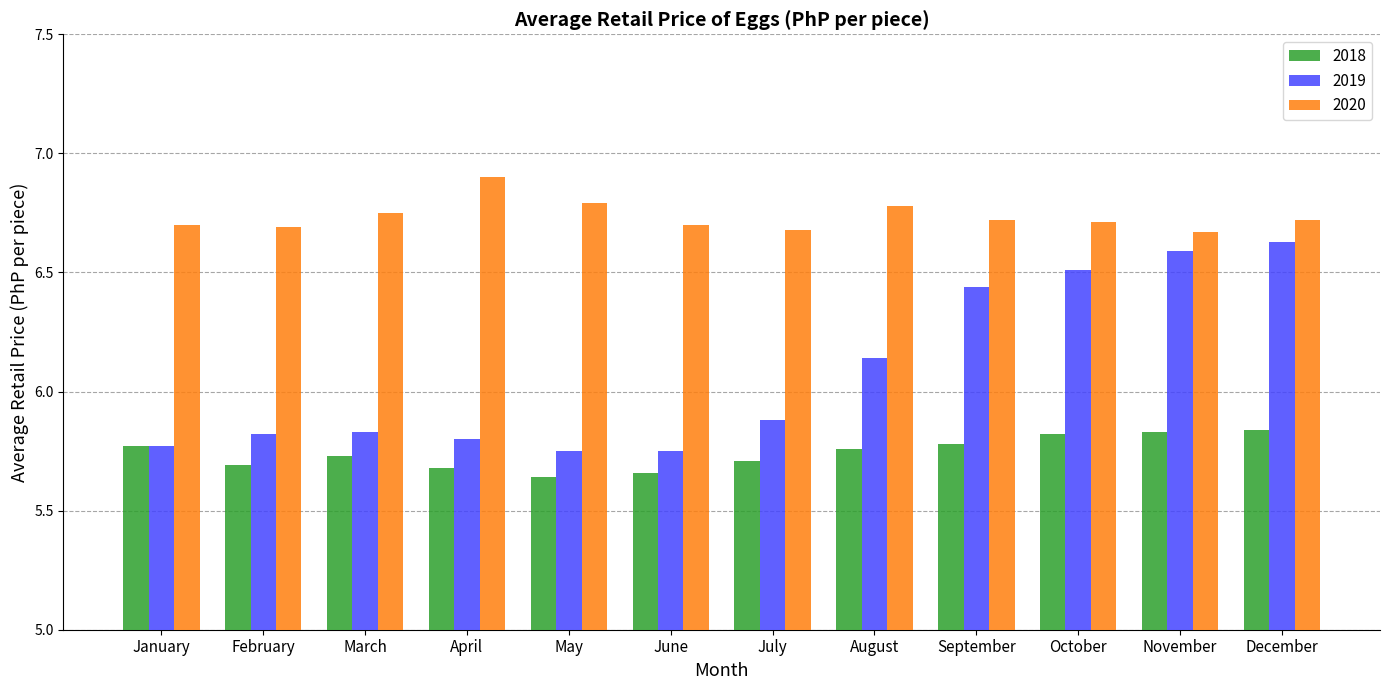

The 2019 series shows 4.1 at March. True or false?

False